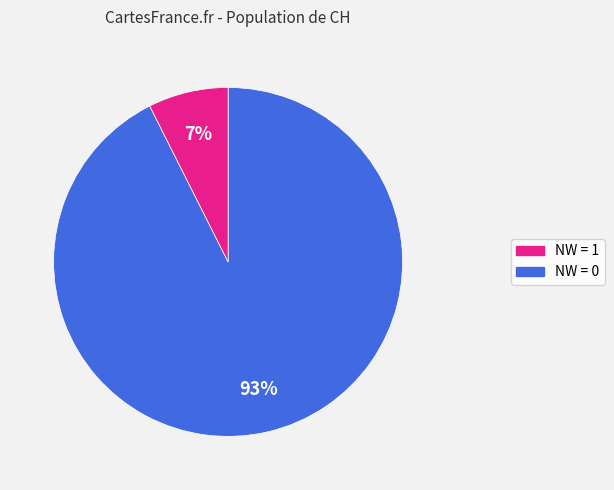

Between NW = 1 and NW = 0, which is larger?

NW = 1